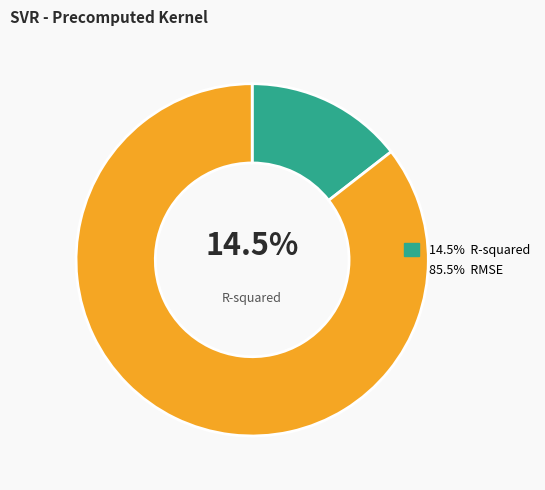

To the nearest percent, what is the average slice percentage?

50%